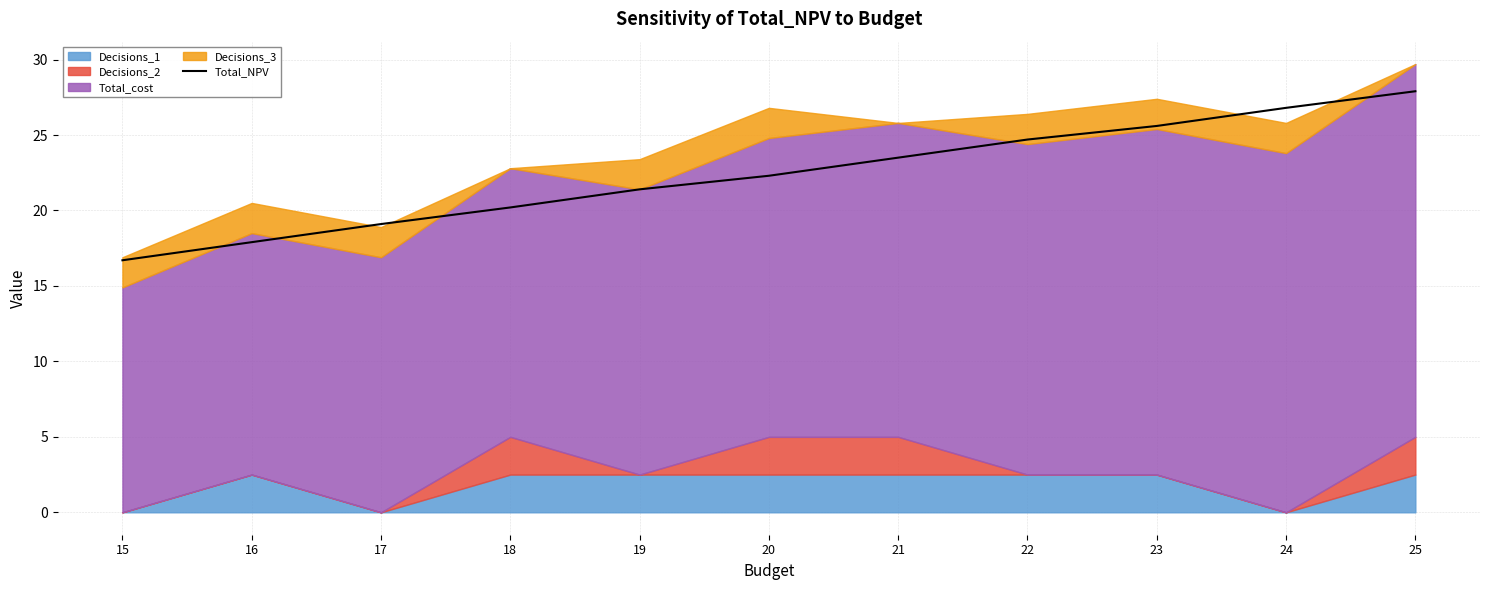

What is the difference between the maximum and minimum values?

11.2